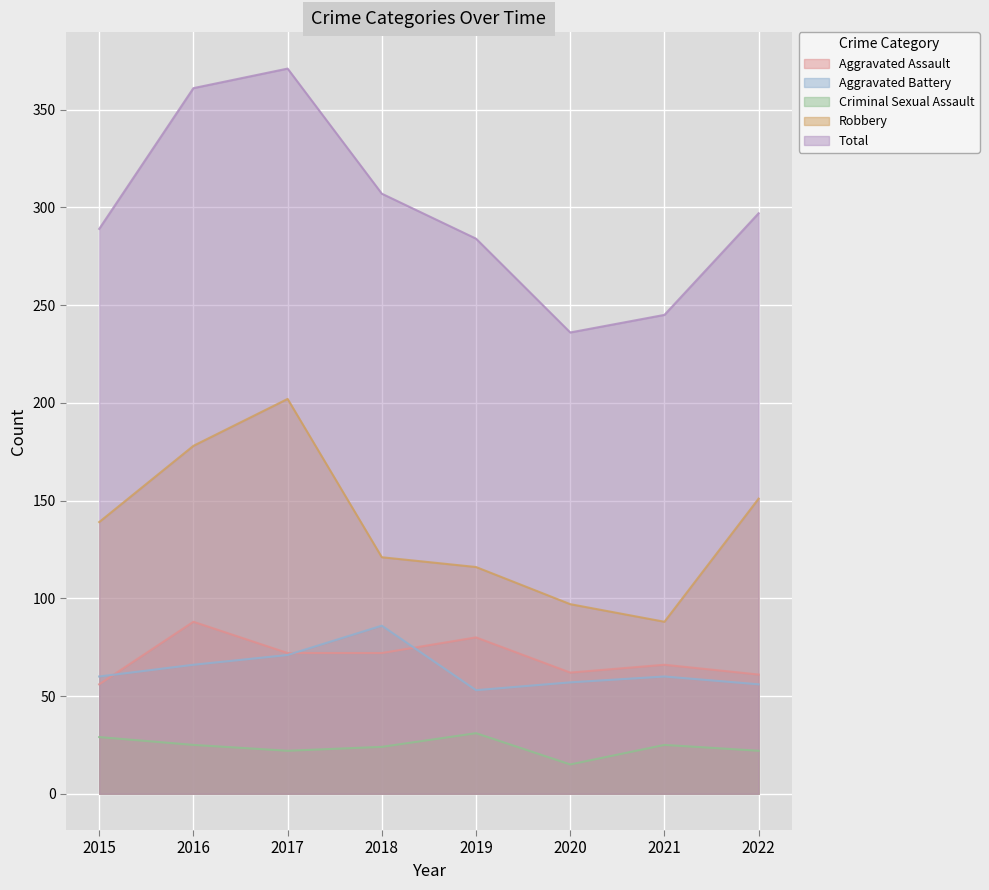

What is the greatest value displayed?

371